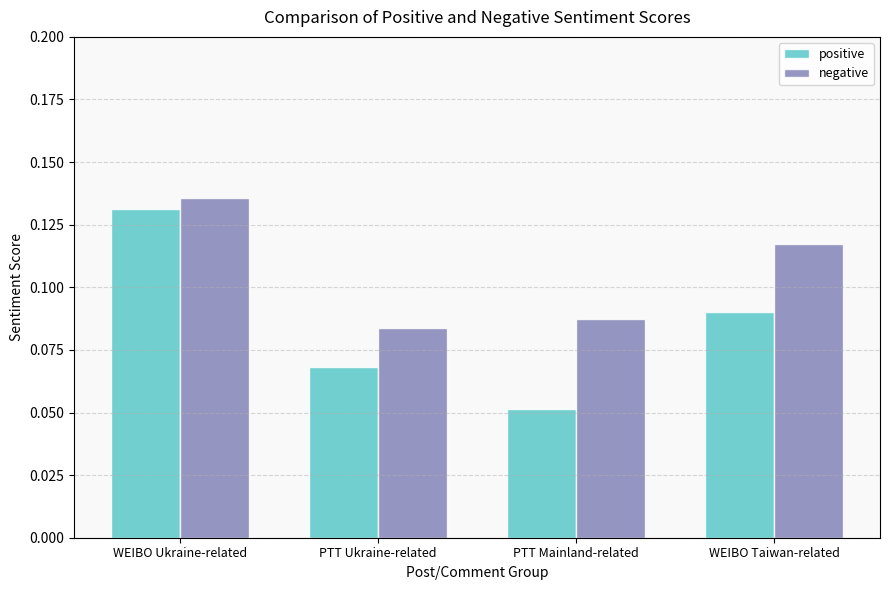

Rank the series at WEIBO Ukraine-related from lowest to highest value.

positive, negative